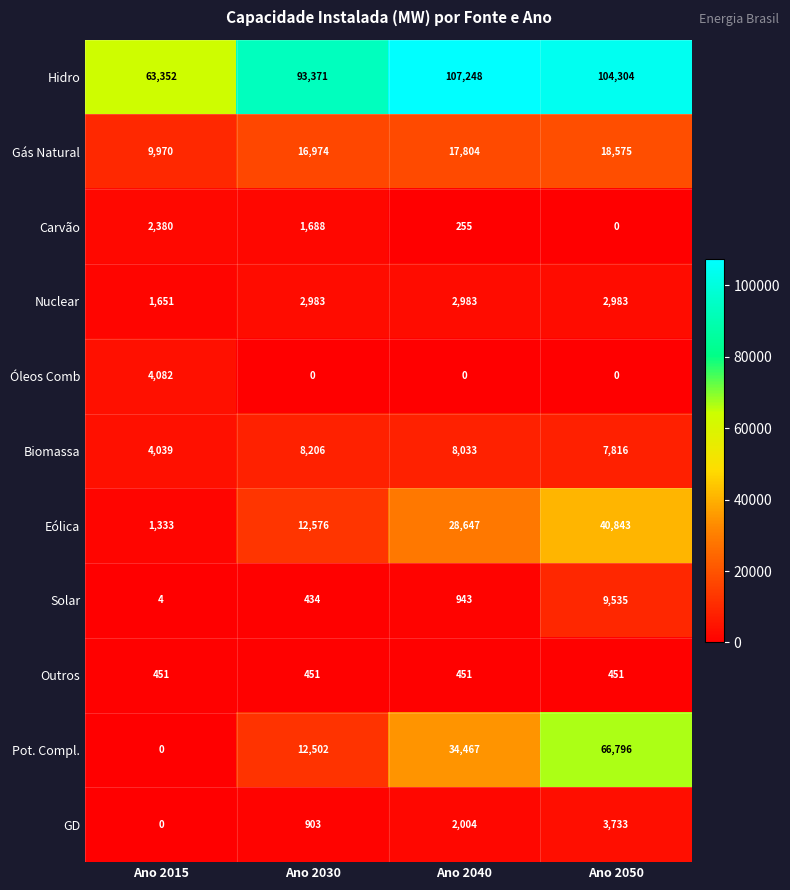

Rank the series by their maximum value, from lowest to highest.

Outros, Carvão, Nuclear, GD, Óleos Comb, Biomassa, Solar, Gás Natural, Eólica, Pot. Compl., Hidro